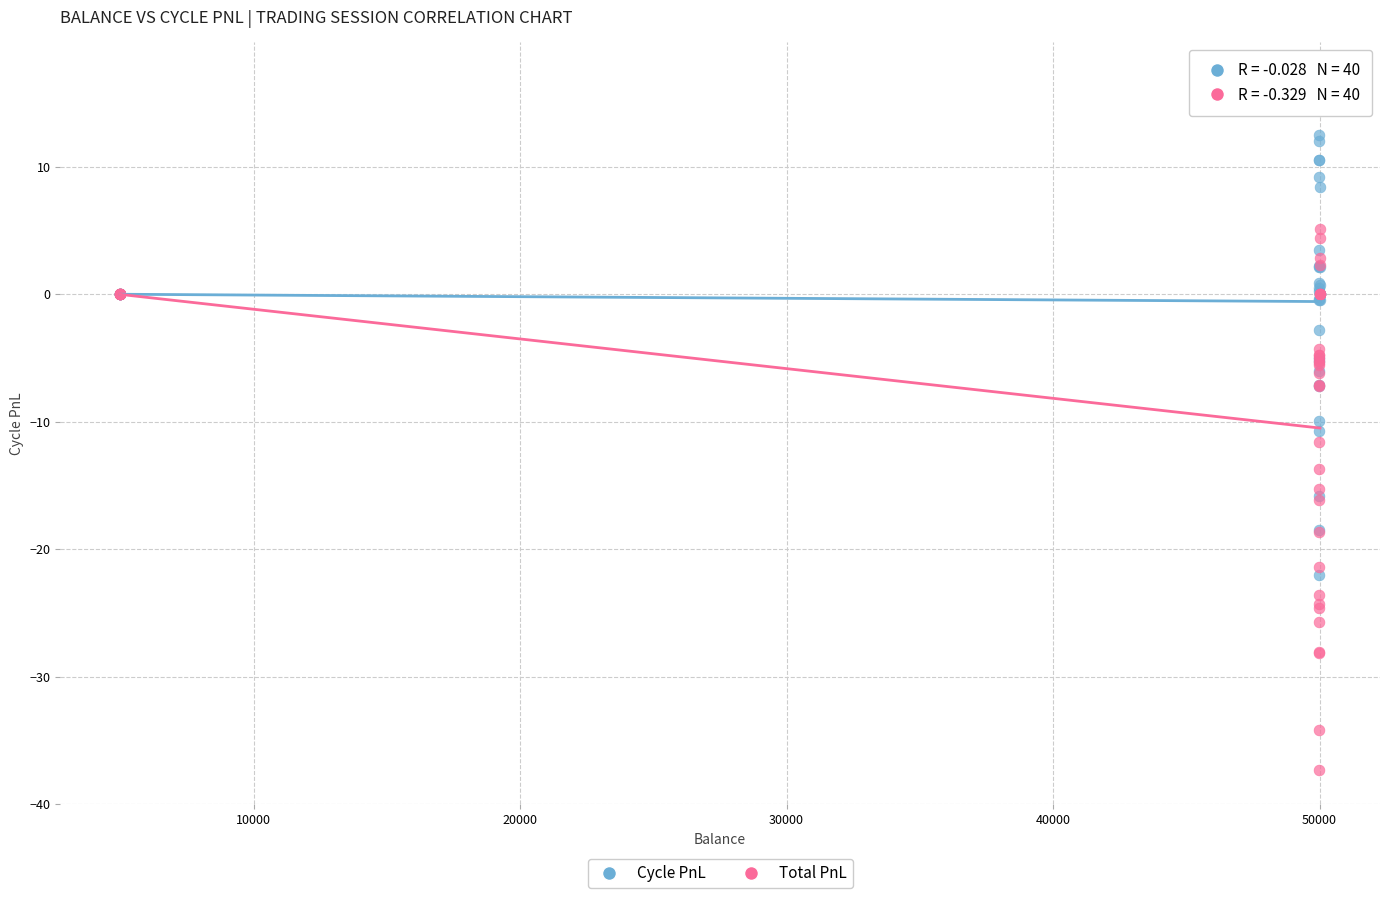

What are all the series names shown in the legend?

Cycle PnL, Total PnL